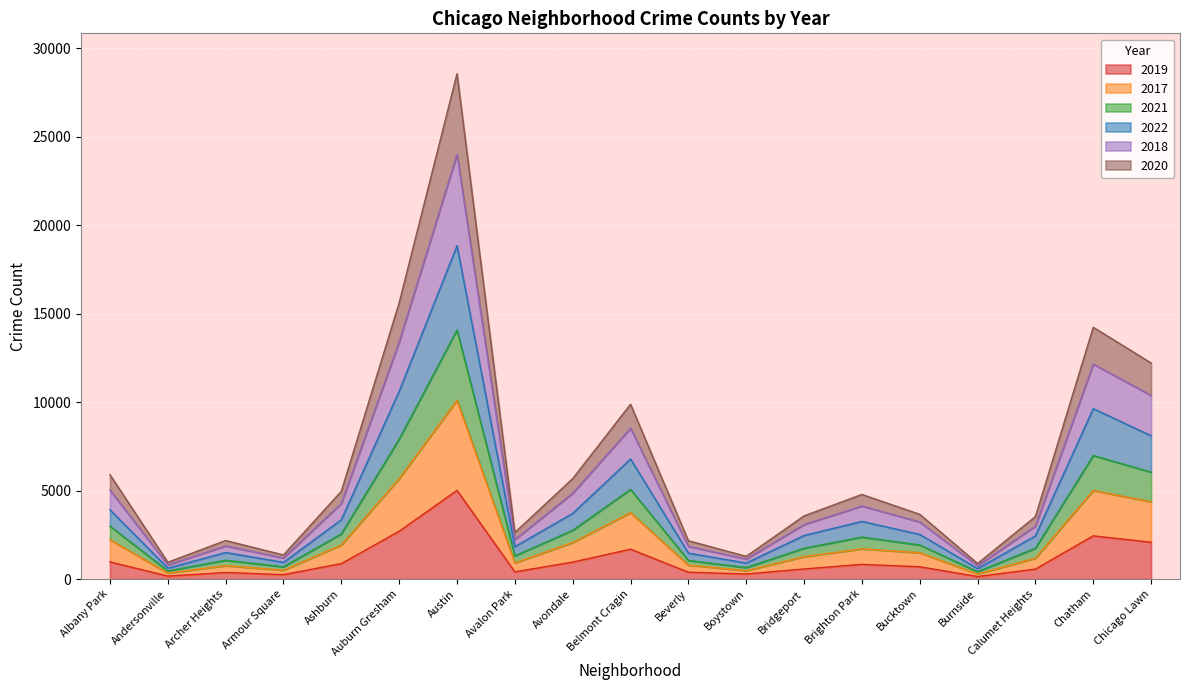

Where is the first local minimum for 2017?

Andersonville